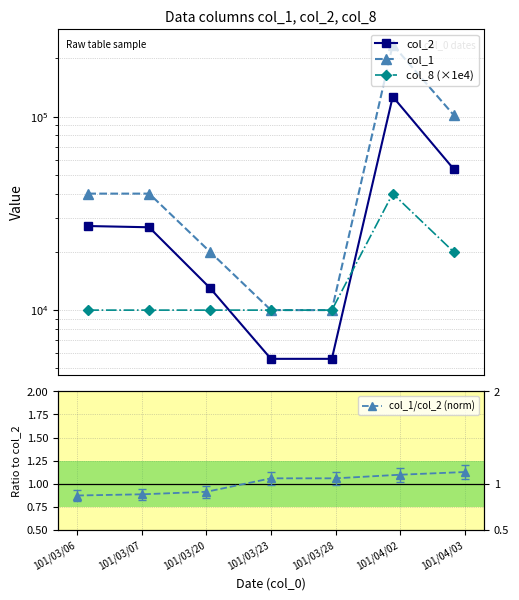

What is the label of the 6th point from the left?

101/04/02